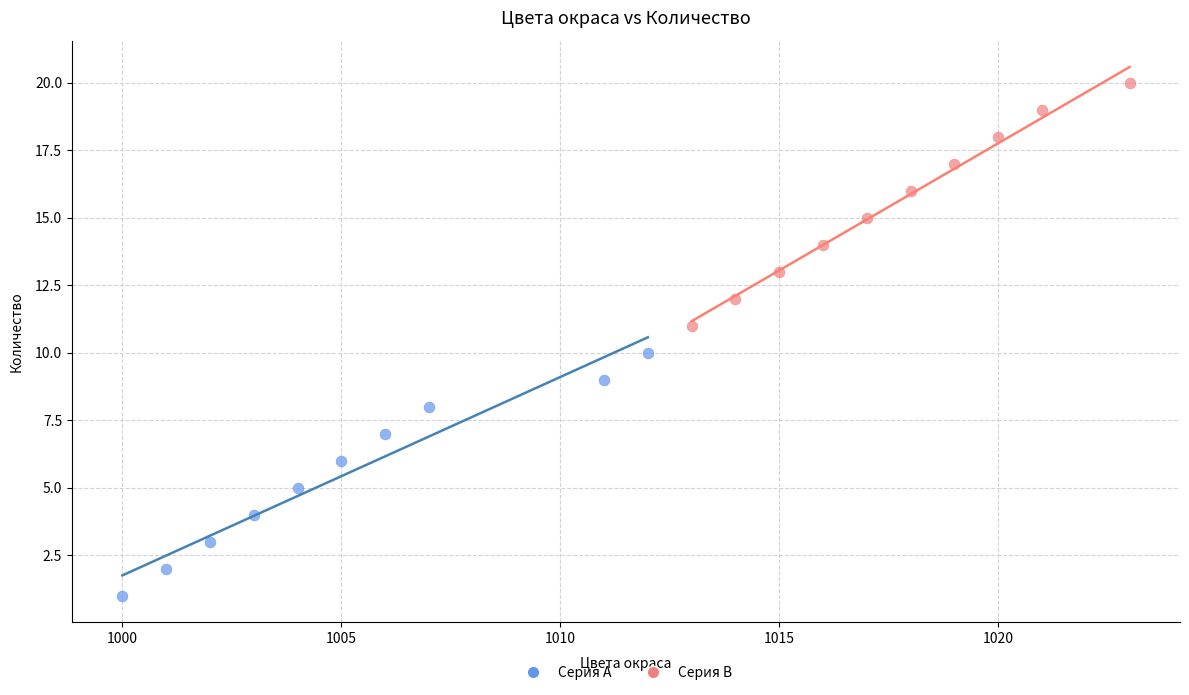

Which series contains the lowest Y value?

Серия A